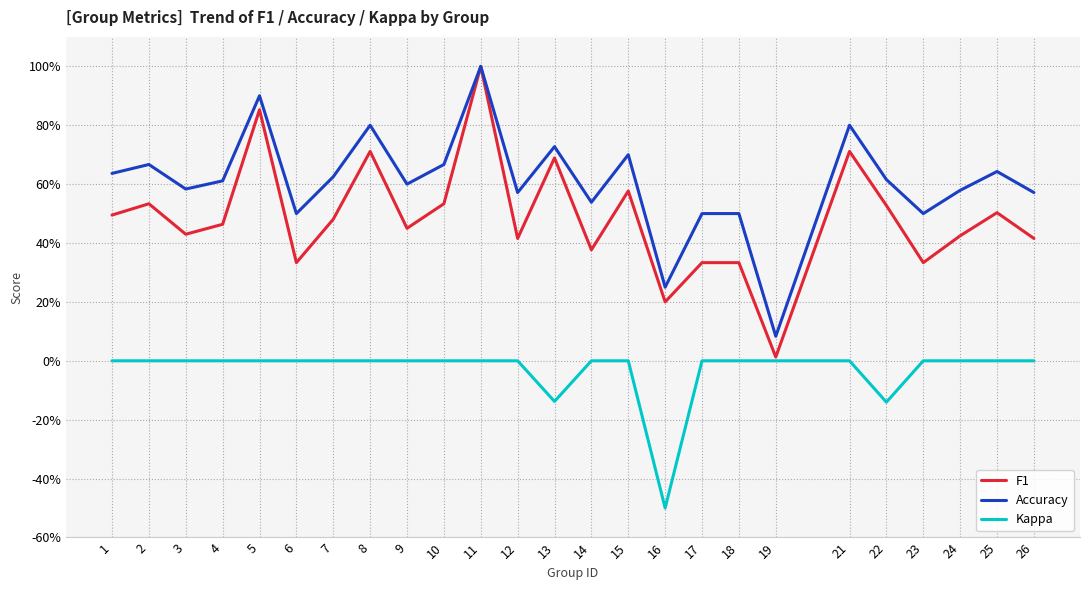

What are all the series names shown in the legend?

F1, Accuracy, Kappa